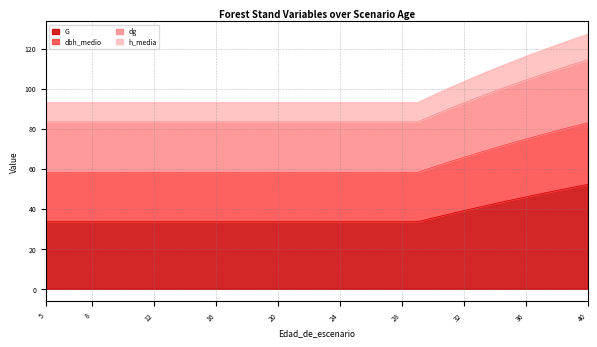

True or false: G has more than 2 points higher than both neighbors.

False